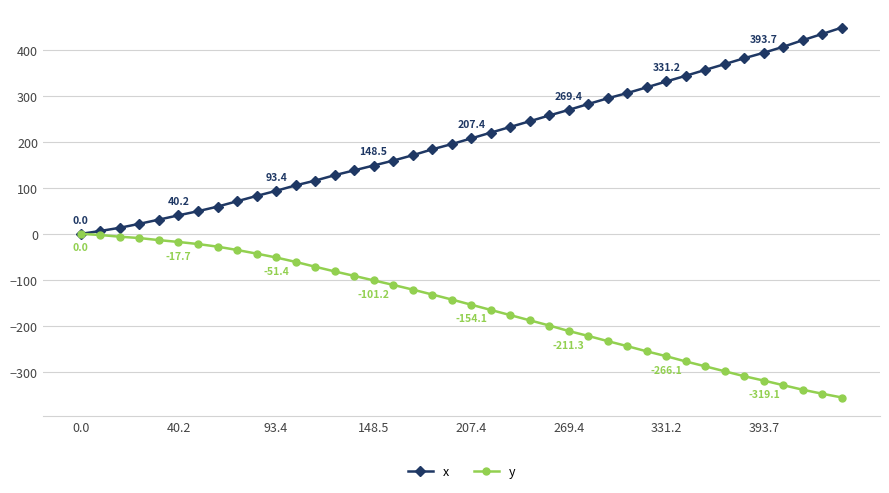

List the series in order of their peak value, lowest first.

y, x